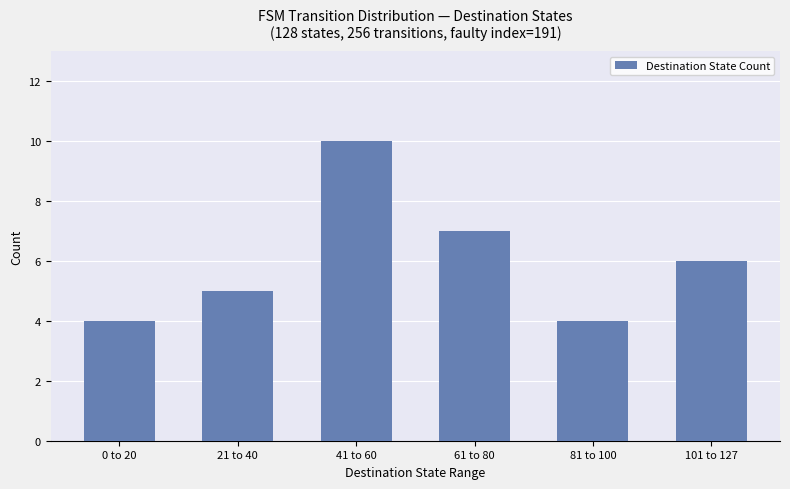

What is the smallest value displayed?

4